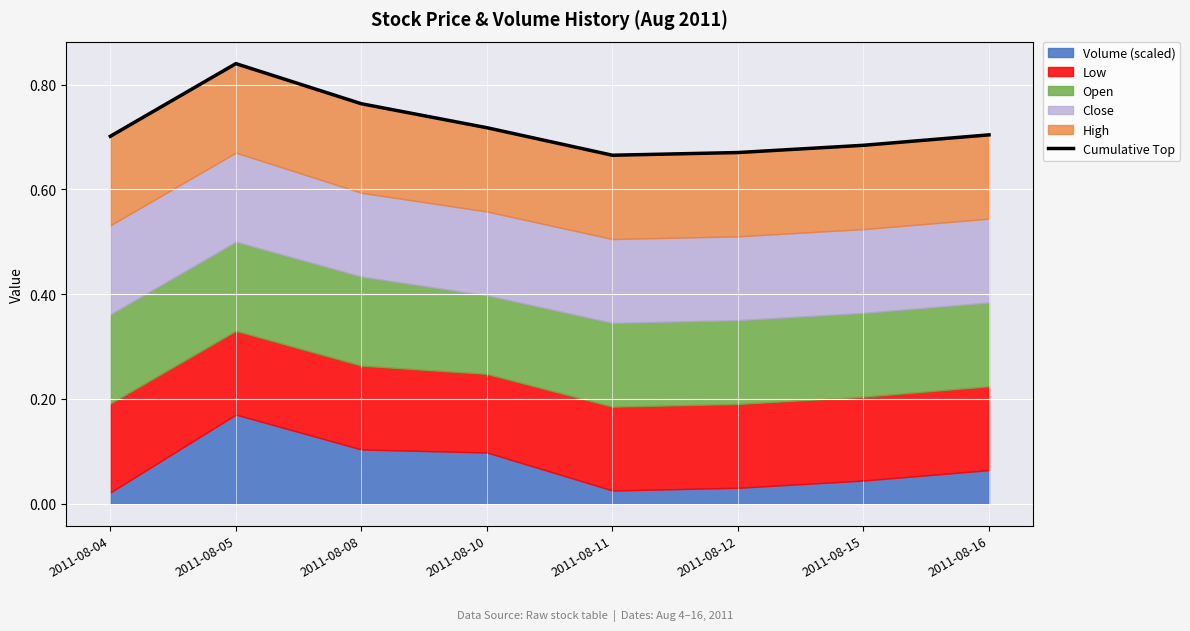

Which label corresponds to the largest value in the chart?

2011-08-05